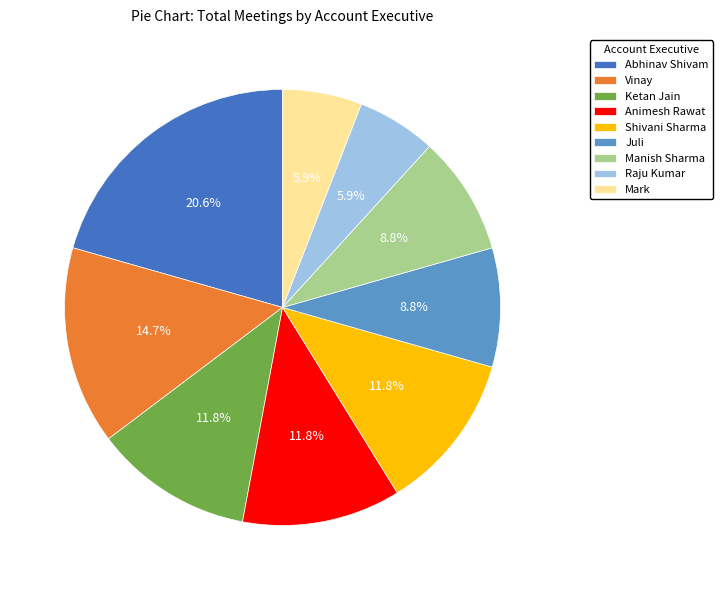

To the nearest percent, what portion does Mark represent?

6%